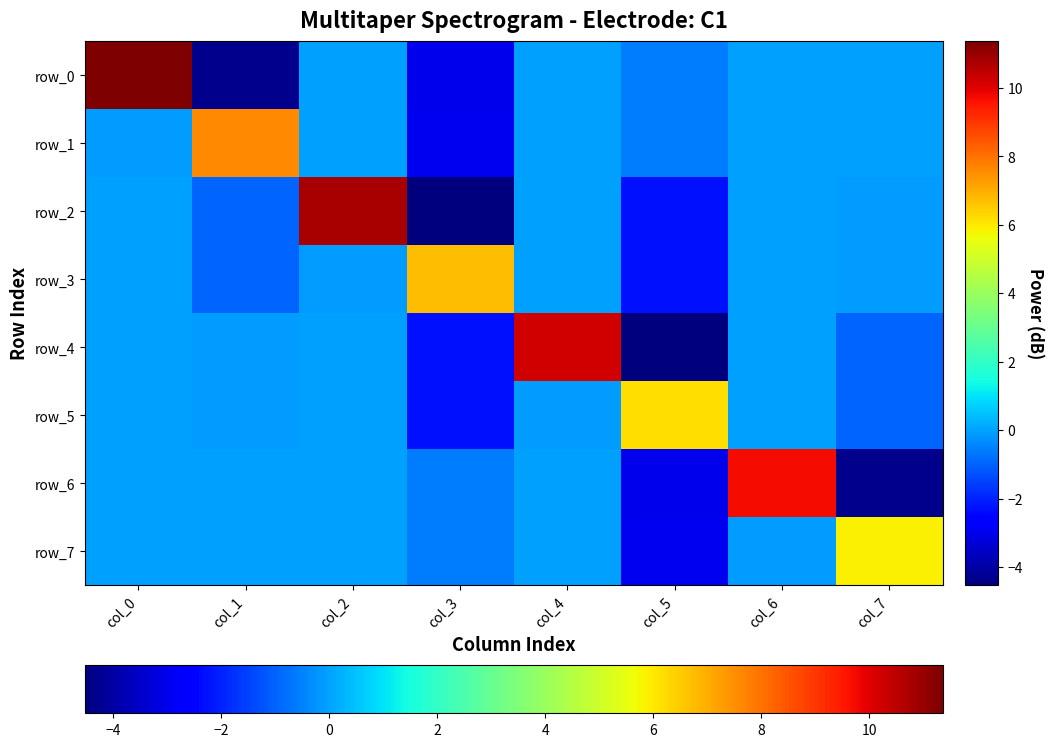

At which category does the chart reach its minimum across all series?

col_5